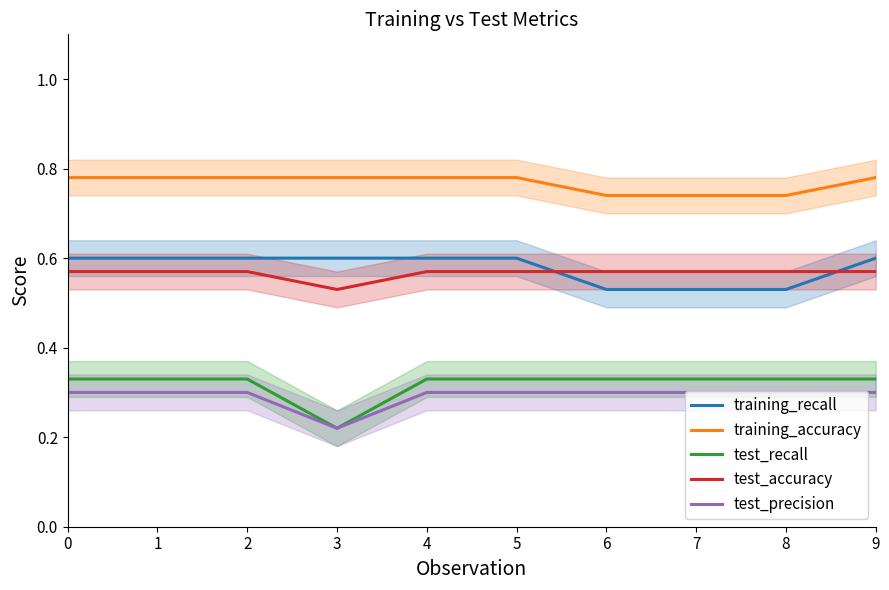

The value of training_recall at 9 is 0.2. True or false?

False